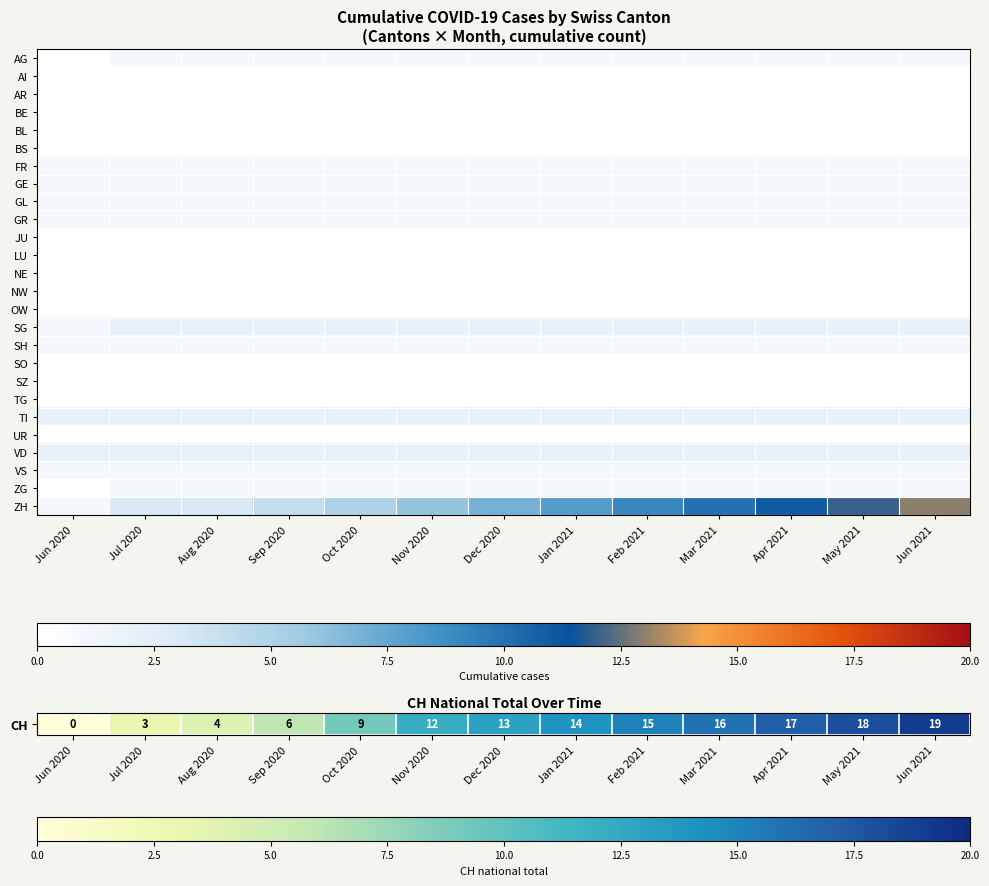

At which category is the sum across all series the highest?

Jun 2021